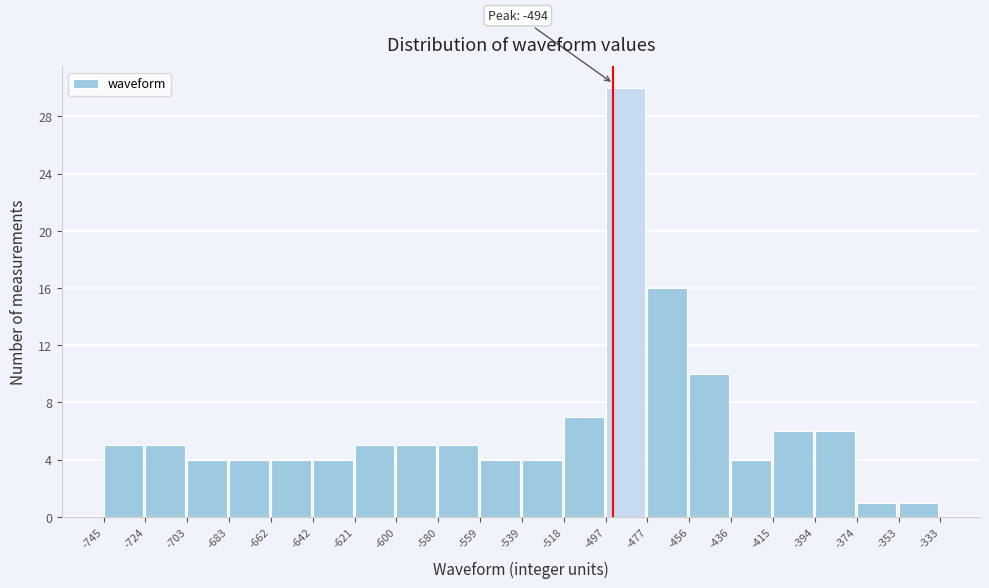

Which range on the x-axis has the tallest bar?

-497 to -477